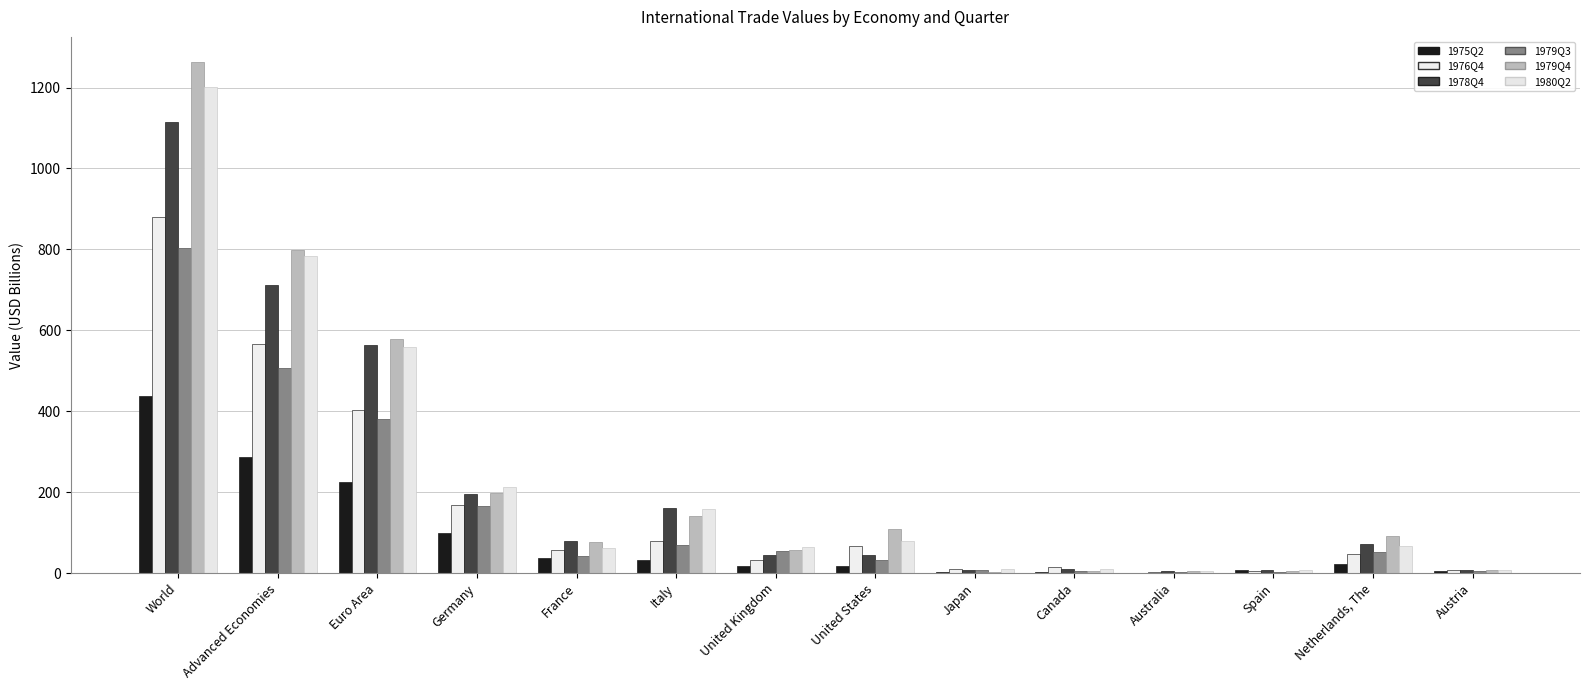

What is the approximate value of 1979Q4 at Germany?

198.7